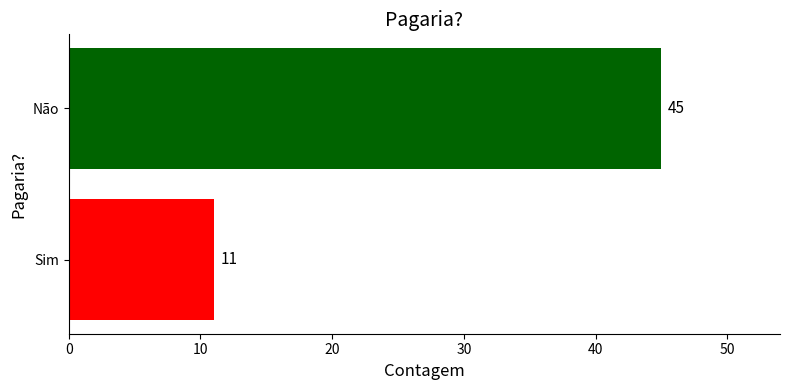

Count the values in the range 11 to 45.

2